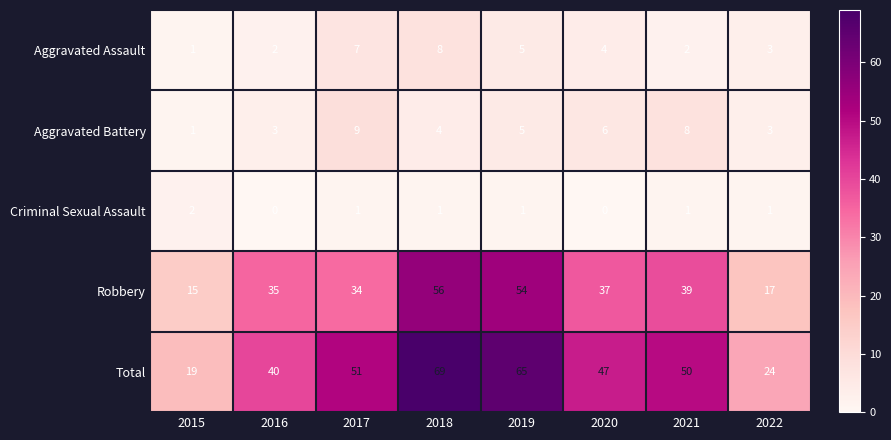

What is the sum of the Aggravated Battery values at 2017 and 2020?

15